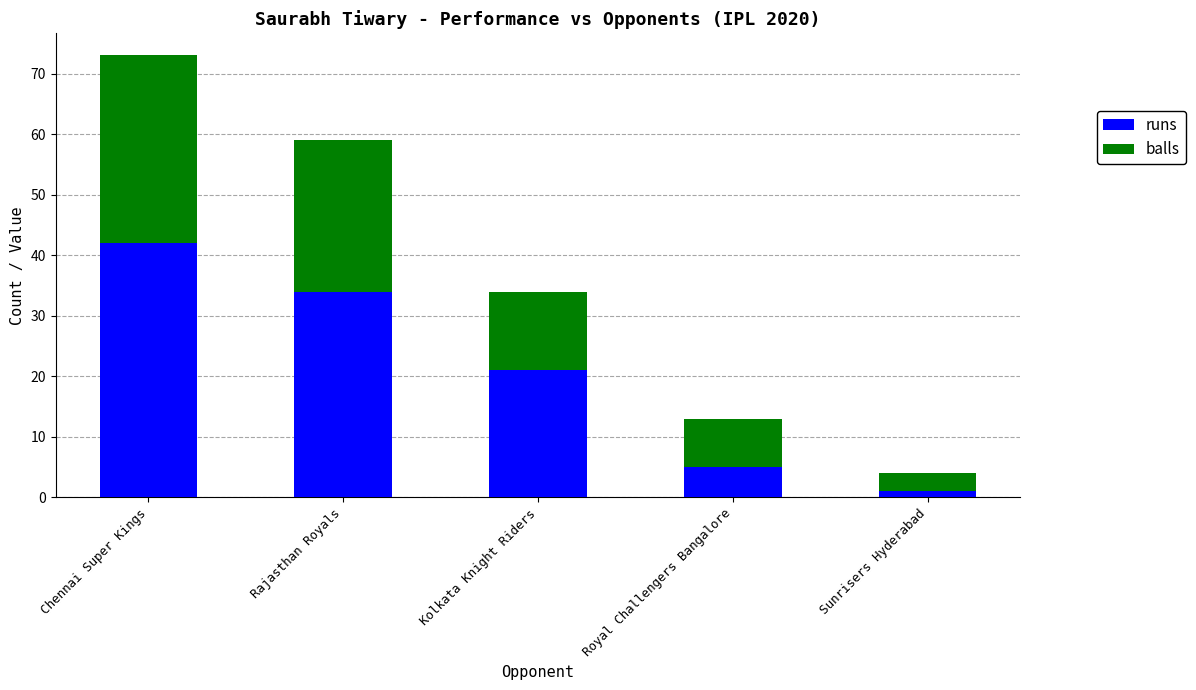

The runs series shows 34 at Rajasthan Royals. True or false?

True